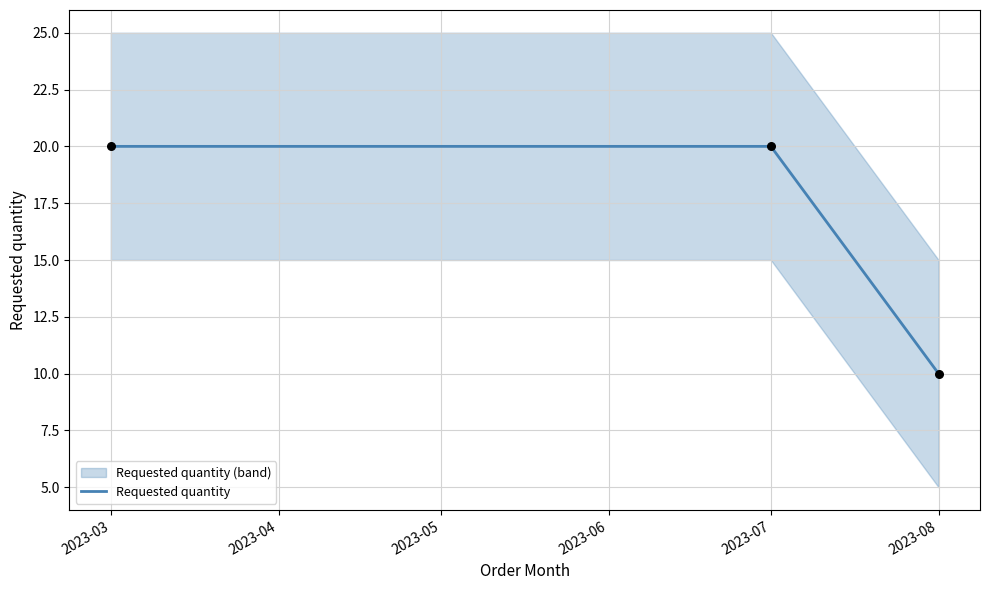

True or false: Requested quantity has a value of 9 at 2023-07.

False